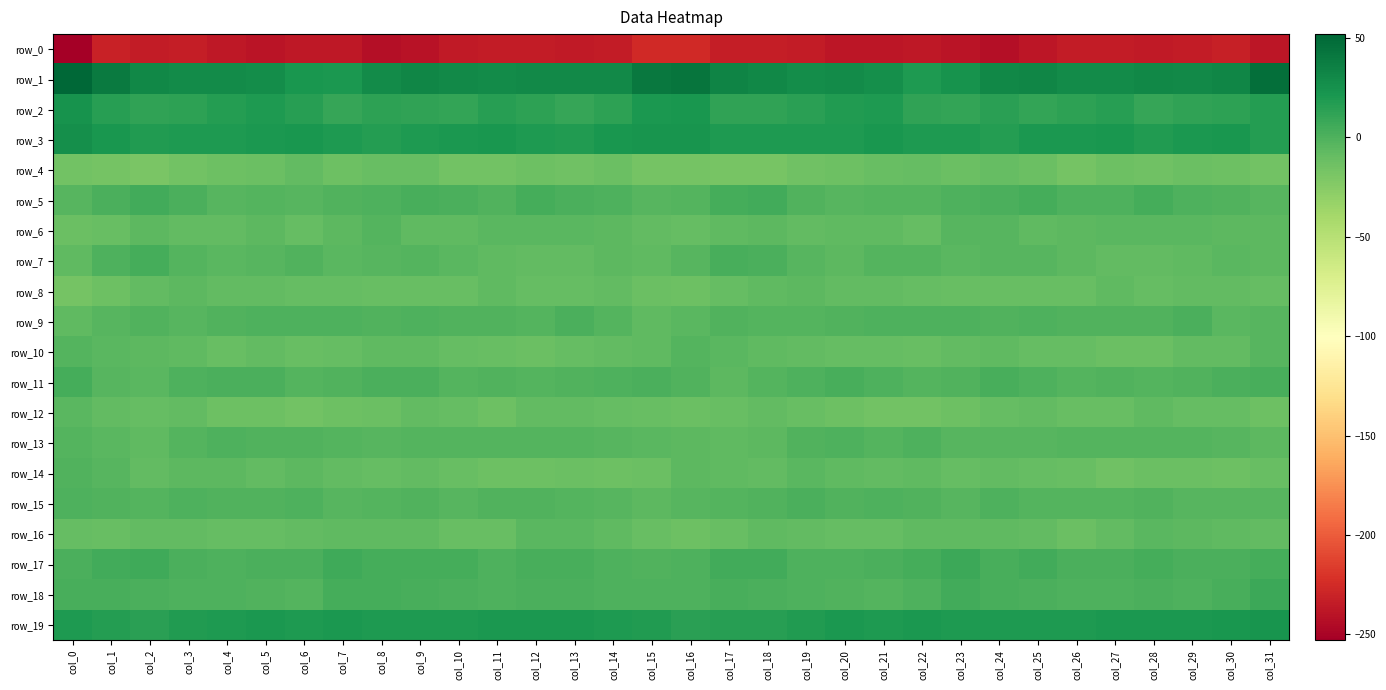

What is the average value of the row_3 series?

20.0